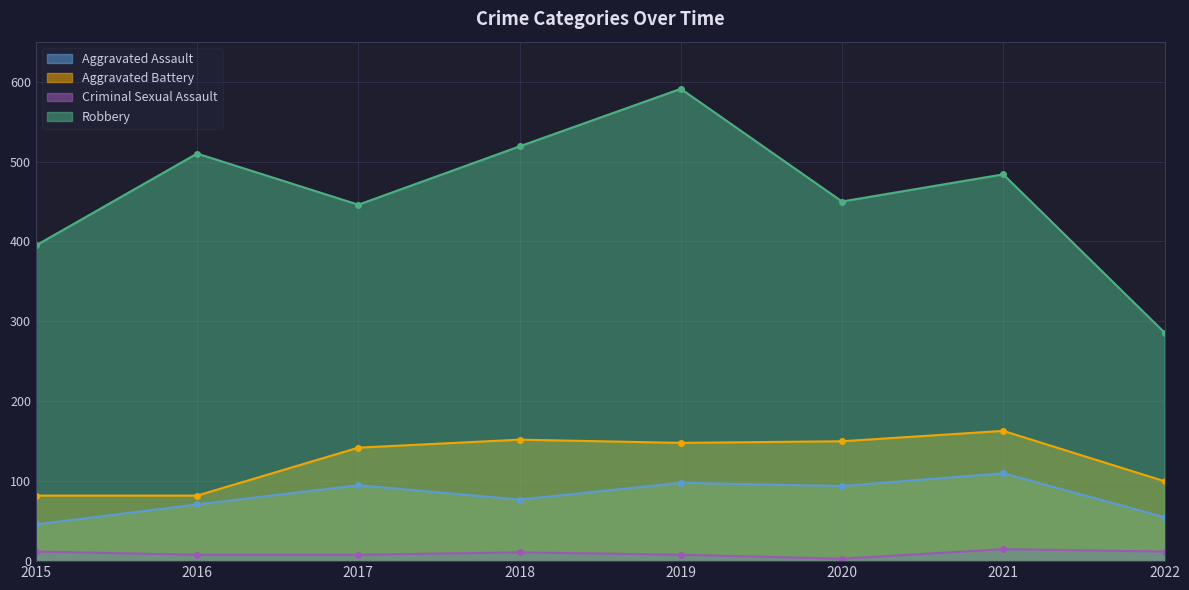

True or false: Aggravated Battery and Aggravated Assault cross at least once.

False